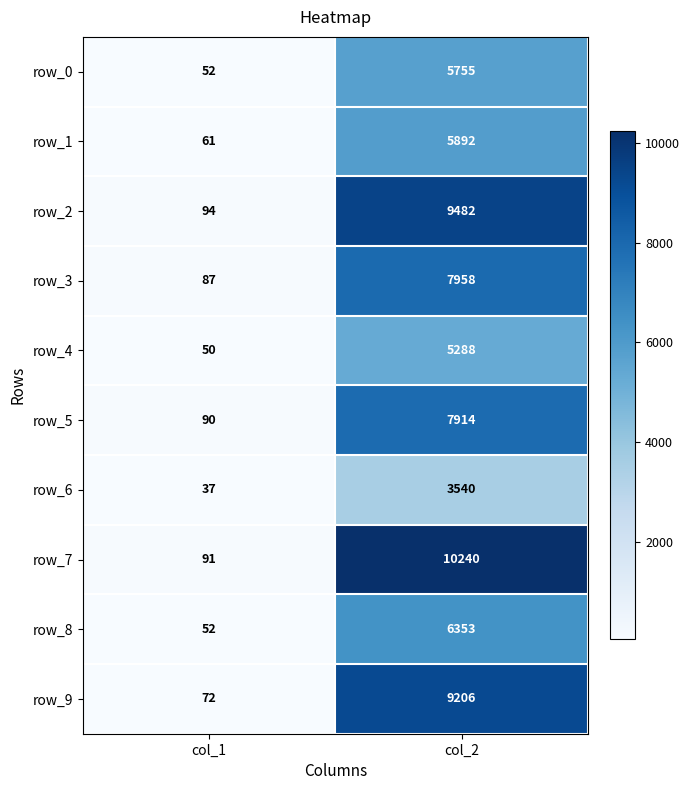

What is the difference between the row_6 values at col_1 and col_2?

3503